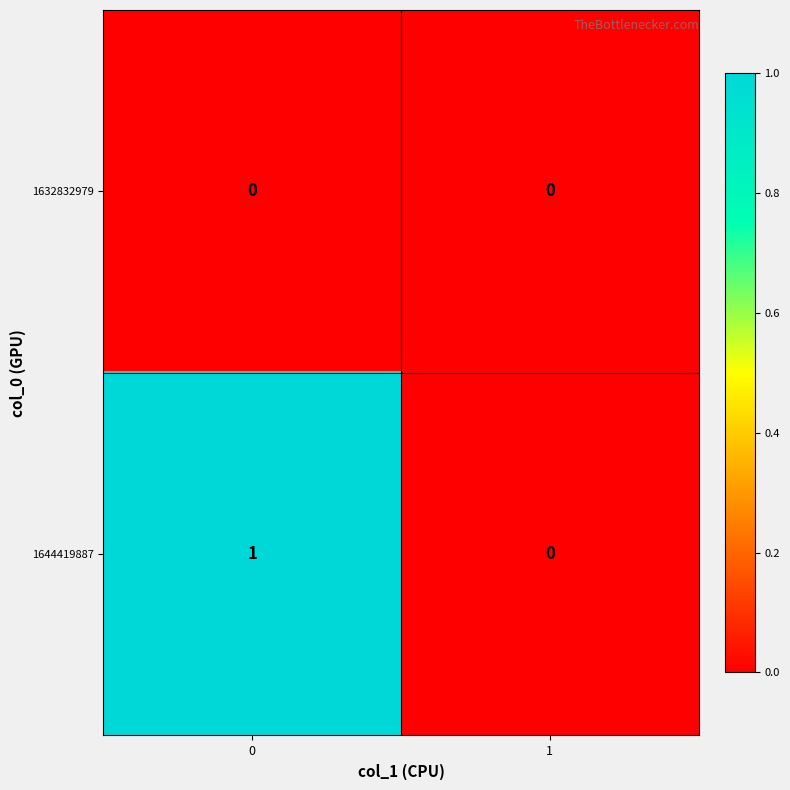

Which series has the largest range (max minus min)?

1644419887